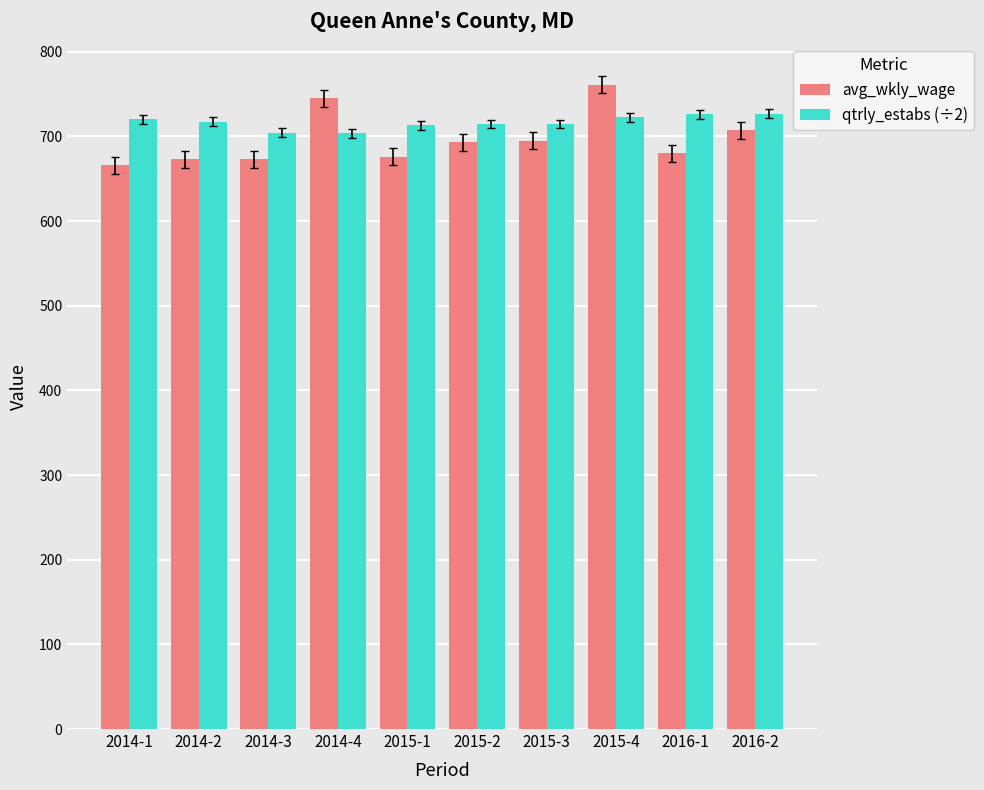

What is the lowest value of the avg_wkly_wage series?

666.0